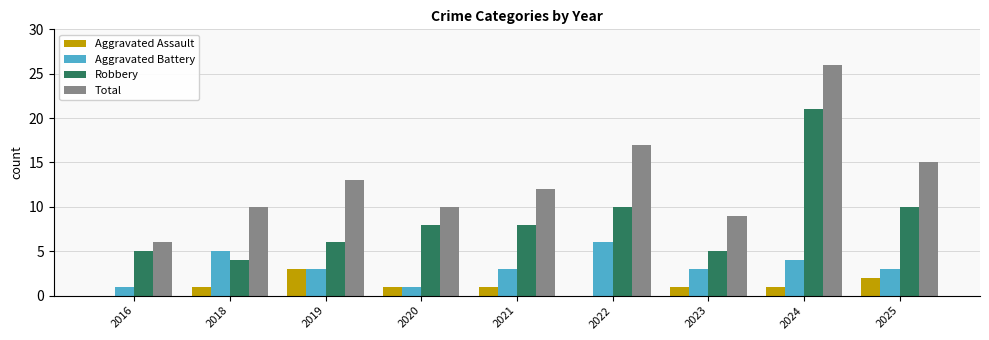

What value does the Robbery series have at 2016?

5